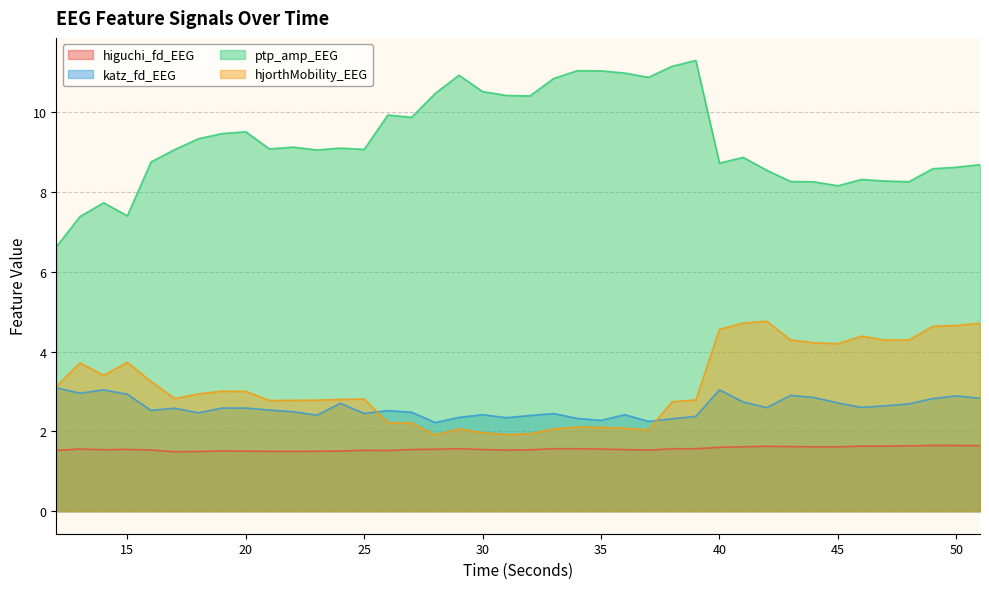

What is the difference between the second highest and second lowest values in the hjorthMobility_EEG series?

2.8